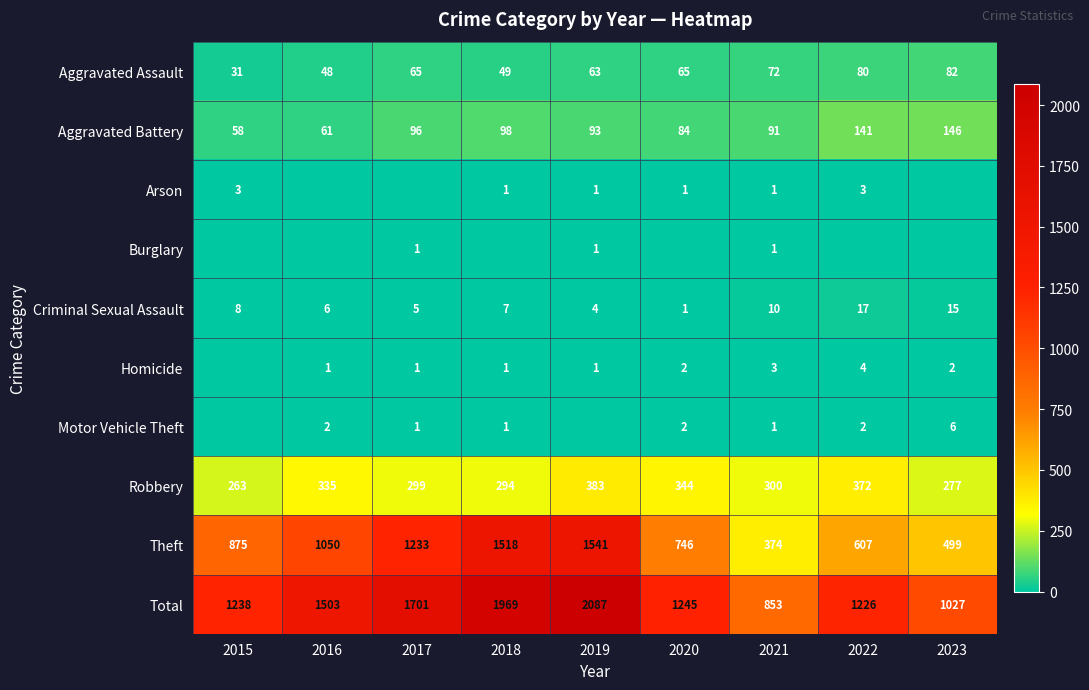

What is the maximum value shown in the chart?

2087